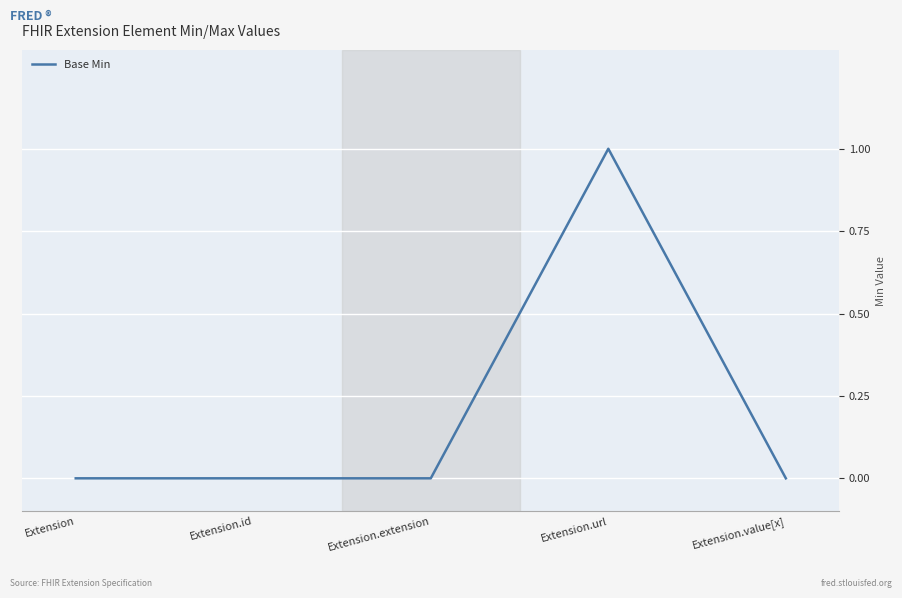

True or false: the data shows 1 at Extension.value[x].

False